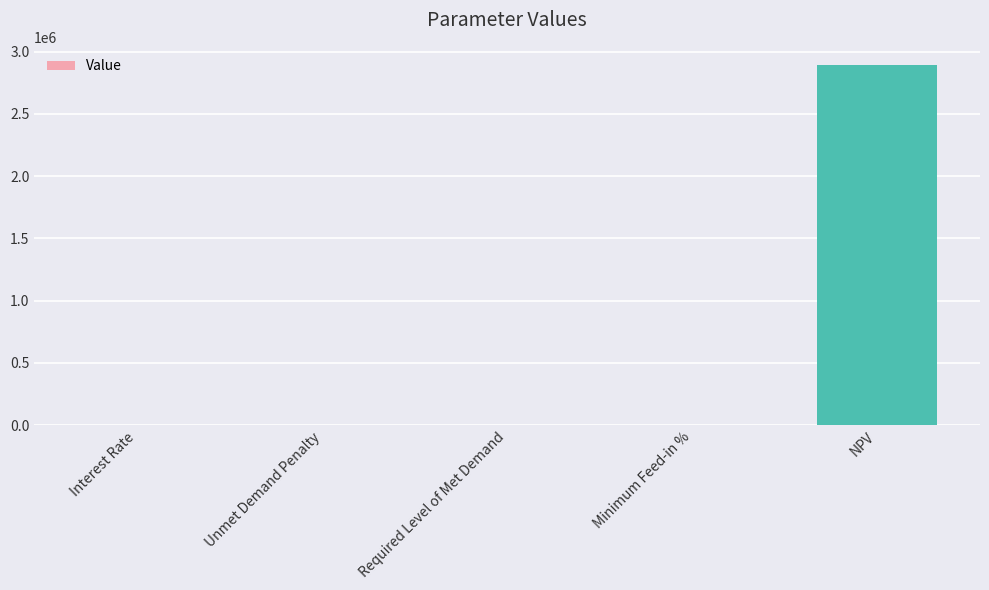

Where is the data nearest to the value 1446971?

Interest Rate